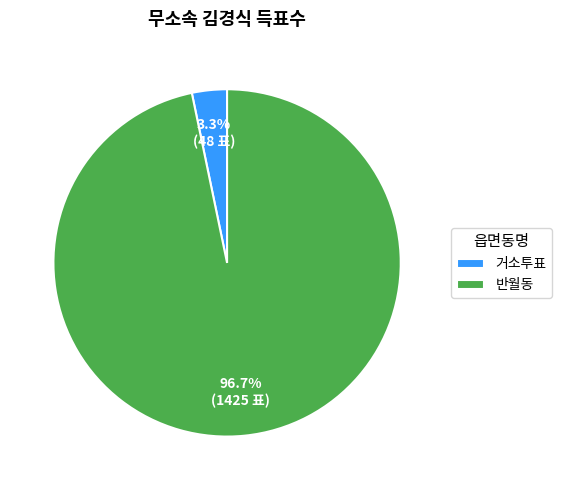

Does 거소투표 account for over 50% of the chart?

No